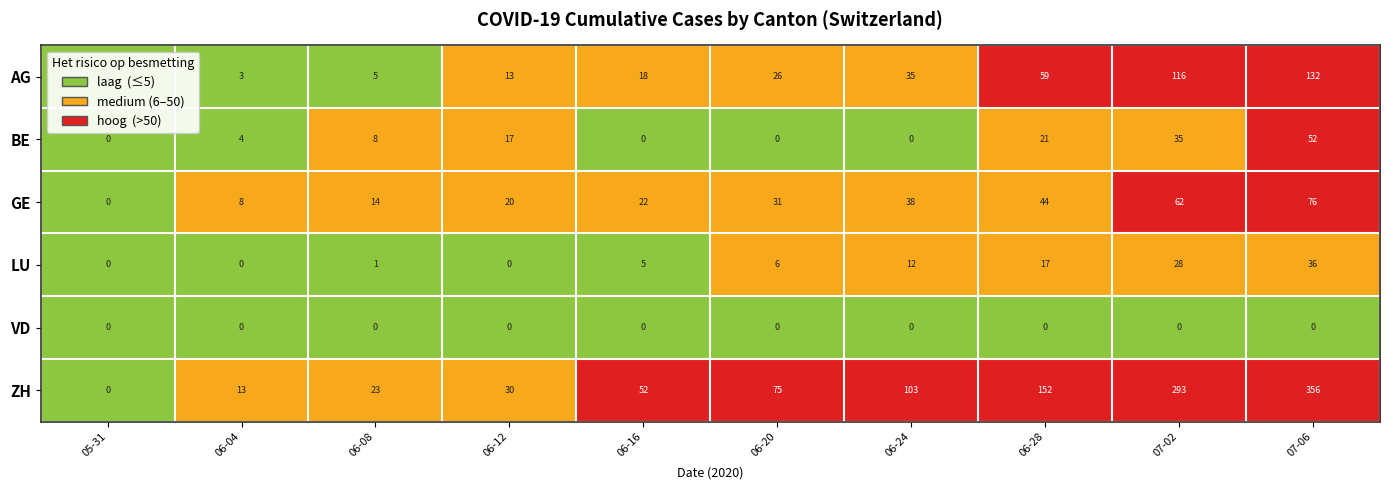

List the series in order of their peak value, lowest first.

VD, LU, BE, GE, AG, ZH